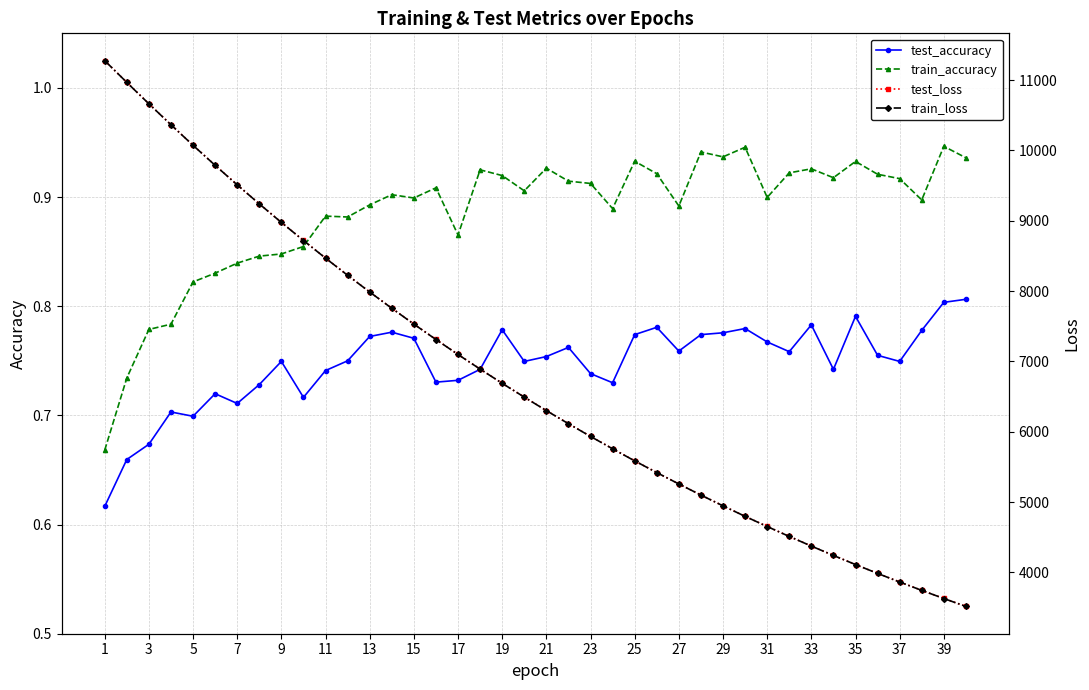

True or false: train_accuracy has a value of 0.6 at 39.

False